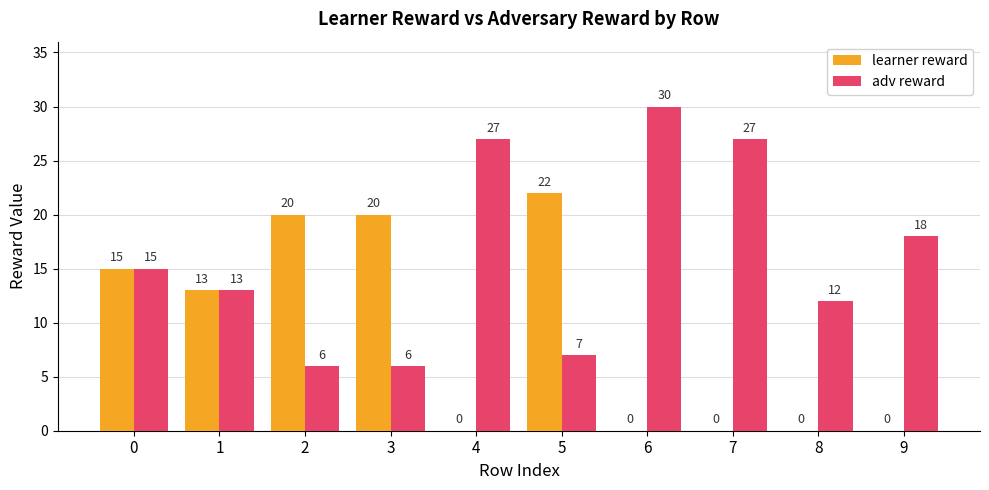

Is the value of learner reward at 3 greater than the value of adv reward at 9?

Yes